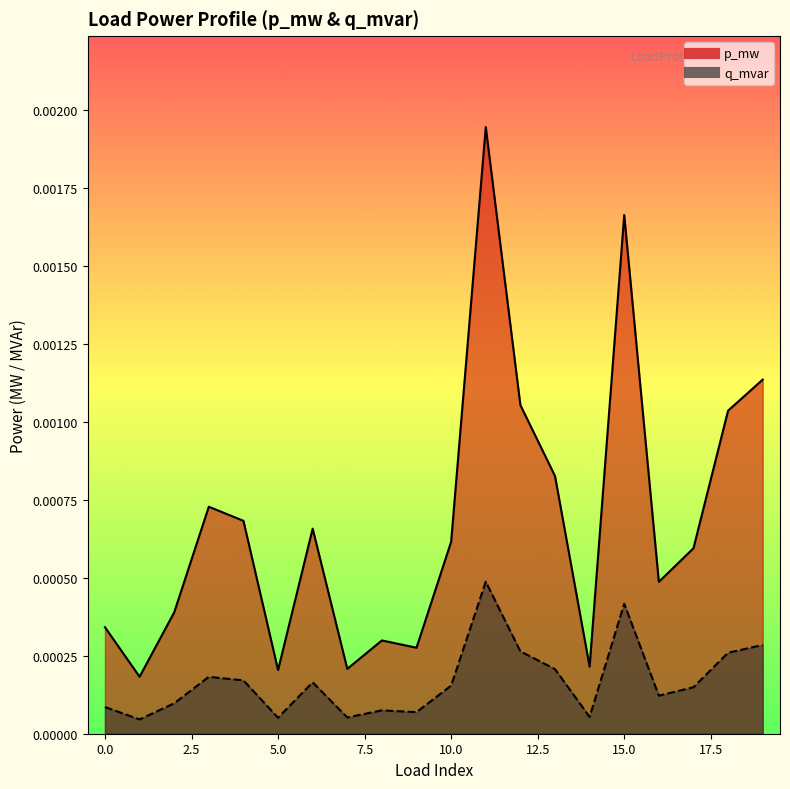

Which series has the largest total across all categories?

p_mw